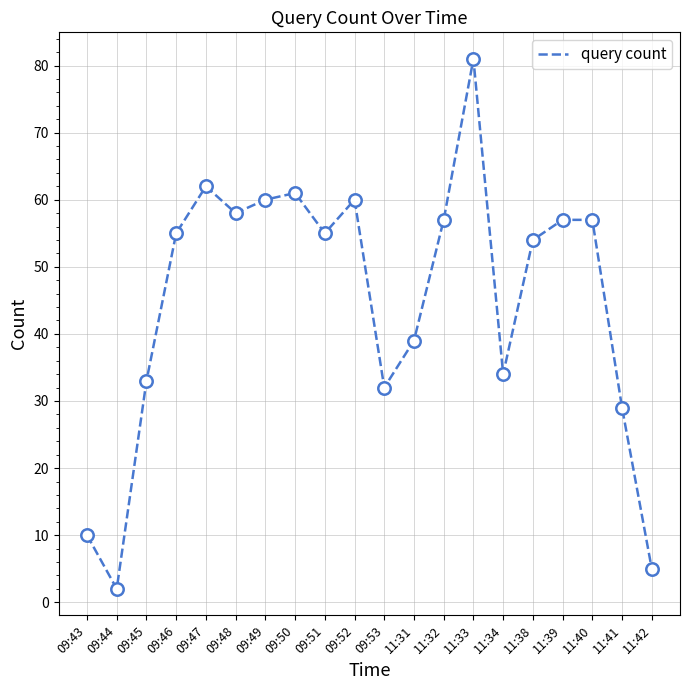

Which has a higher value, 11:42 or 09:48?

09:48